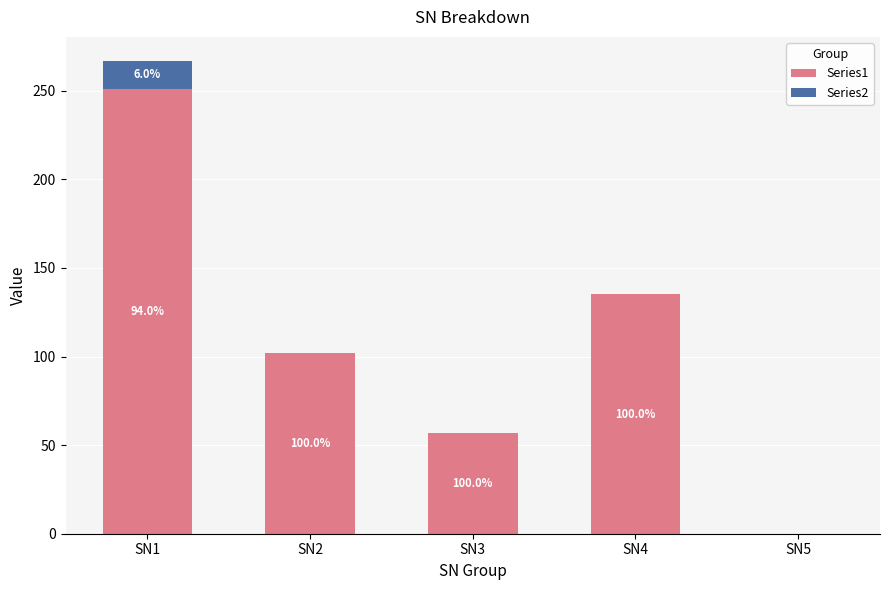

True or false: Series2 has a value of 6 at SN4.

False